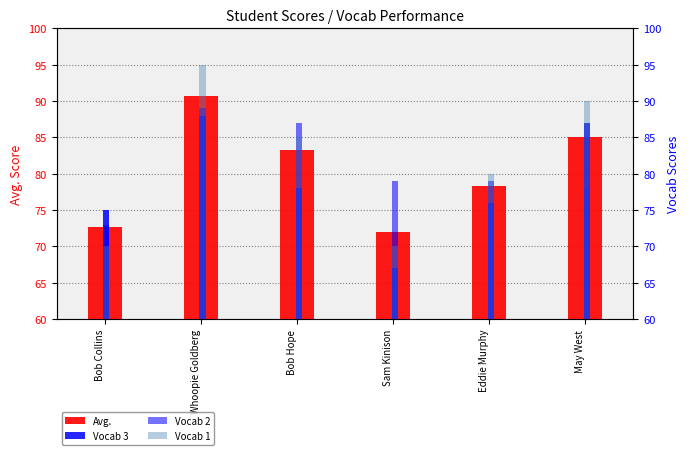

Which has a higher value, Sam Kinison or Bob Collins?

Bob Collins